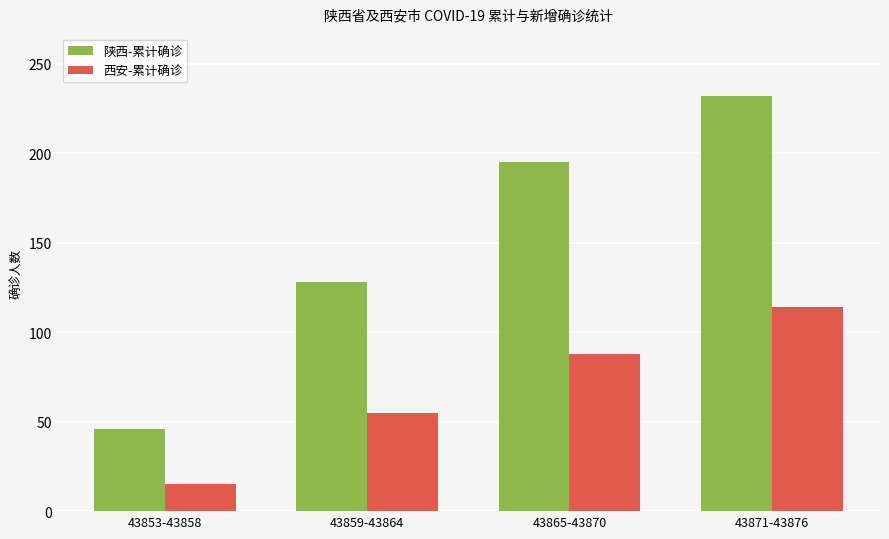

At which label is 西安-累计确诊 closest to 64?

43859-43864